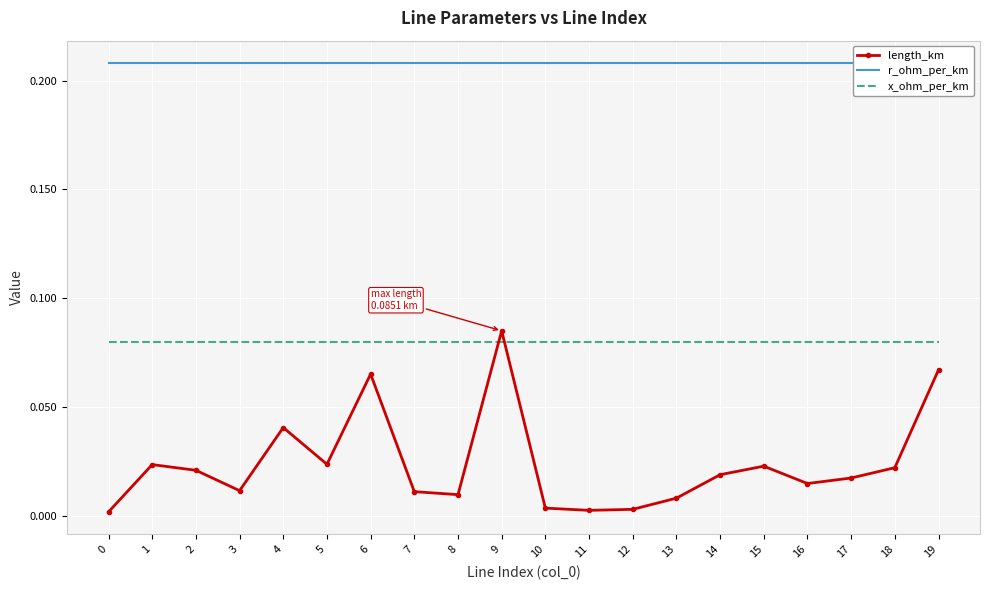

Rank the series by their maximum value, from lowest to highest.

x_ohm_per_km, length_km, r_ohm_per_km